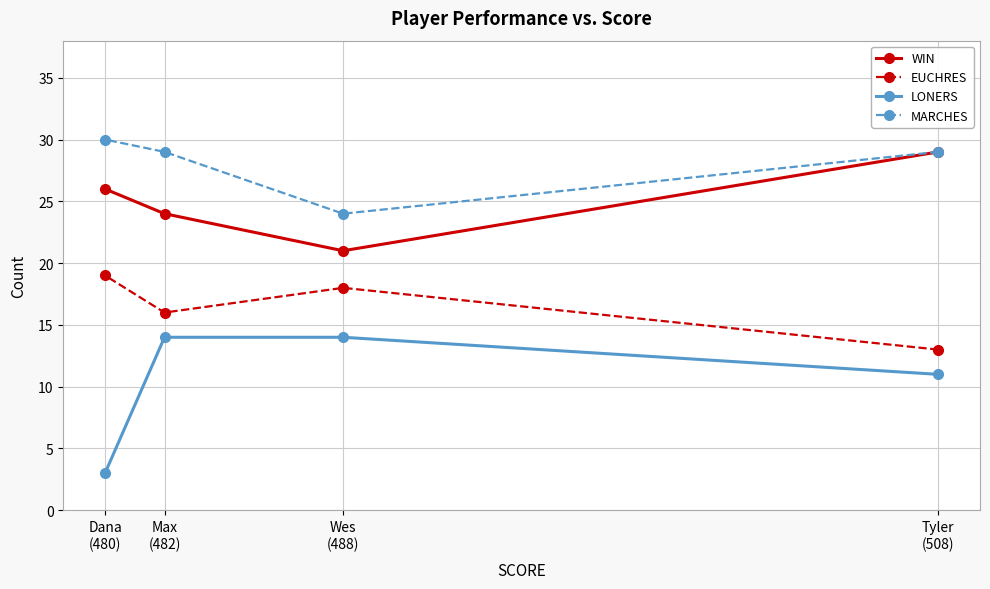

What is the spread (max minus min) of values at Max
(482)?

15